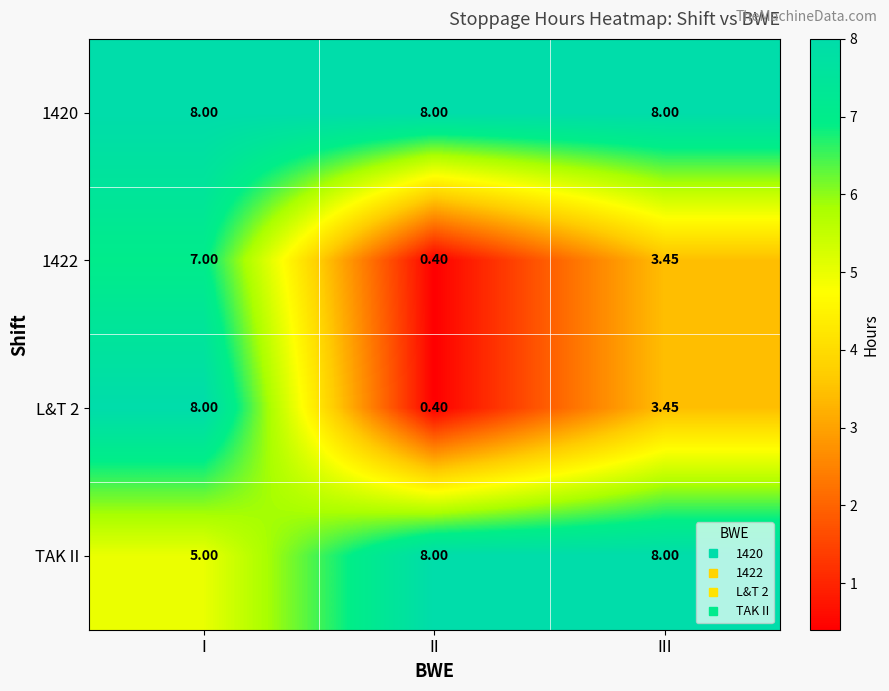

Rank the categories by 1422 value from lowest to highest.

II, III, I